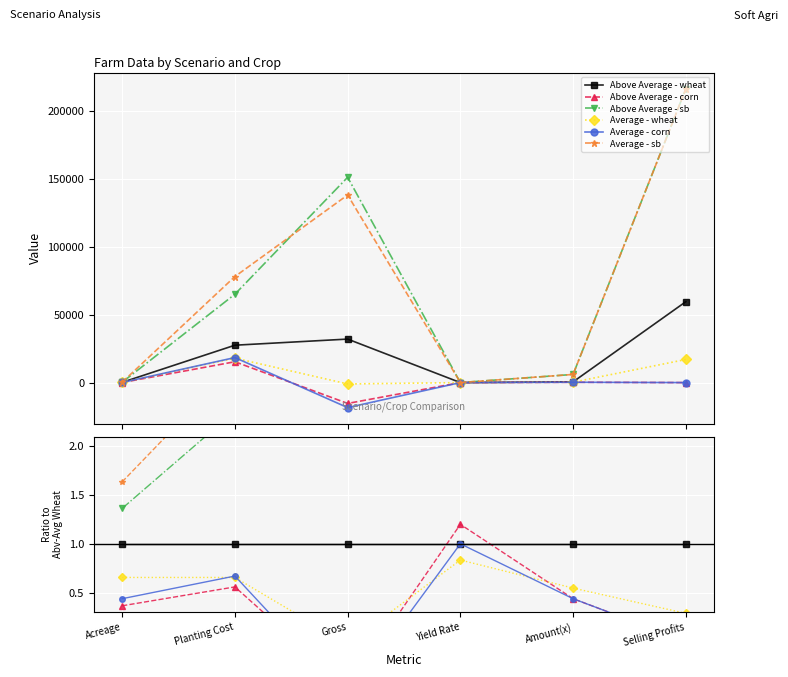

How many interior local valleys does the Average - wheat series have?

1